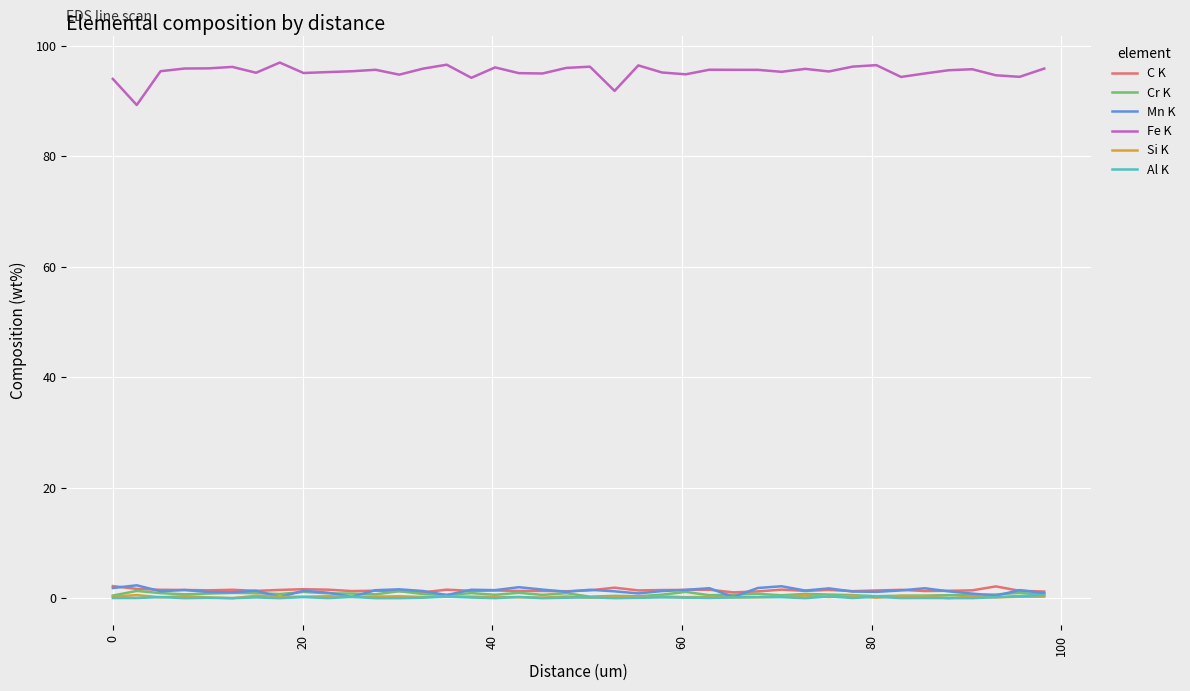

True or false: Fe K and Cr K intersect in this chart.

False